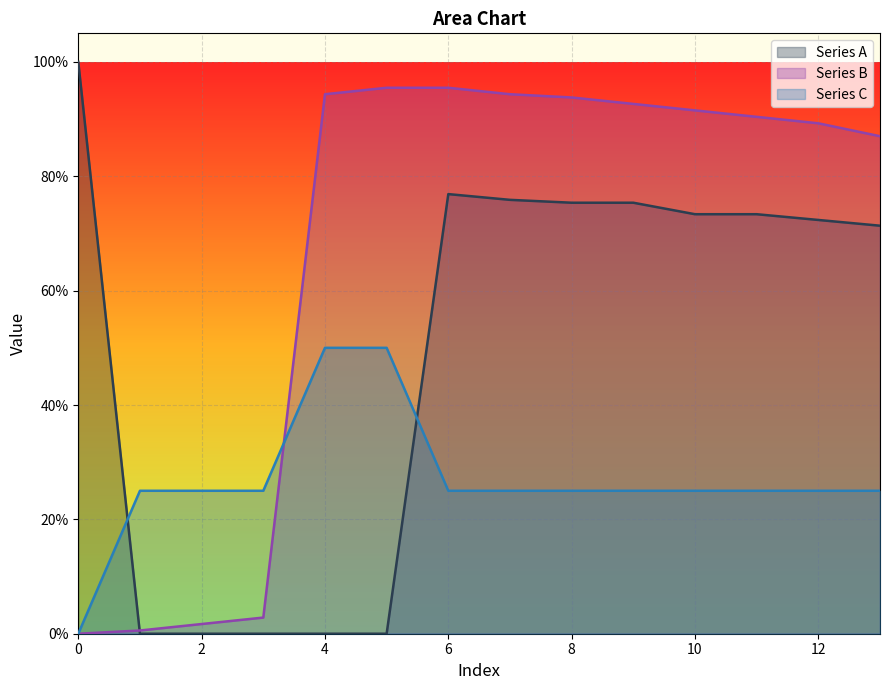

Reading left to right, what are all the values shown in this chart?

Series A: 1.0	0.0	0.0	0.0	0.0	0.0	0.8	0.8	0.8	0.8	0.7	0.7	0.7	0.7
Series B: 0.0	0.0	0.0	0.0	0.9	1.0	1.0	0.9	0.9	0.9	0.9	0.9	0.9	0.9
Series C: 0.0	0.2	0.2	0.2	0.5	0.5	0.2	0.2	0.2	0.2	0.2	0.2	0.2	0.2